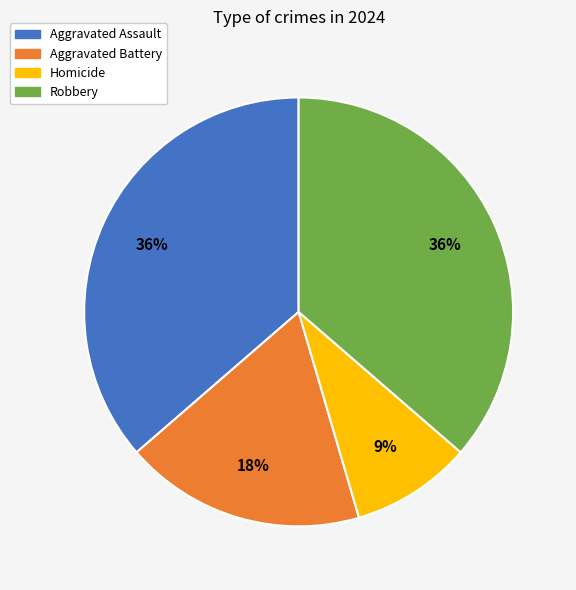

What is the ratio of the value at Aggravated Assault to the value at Robbery?

1.0